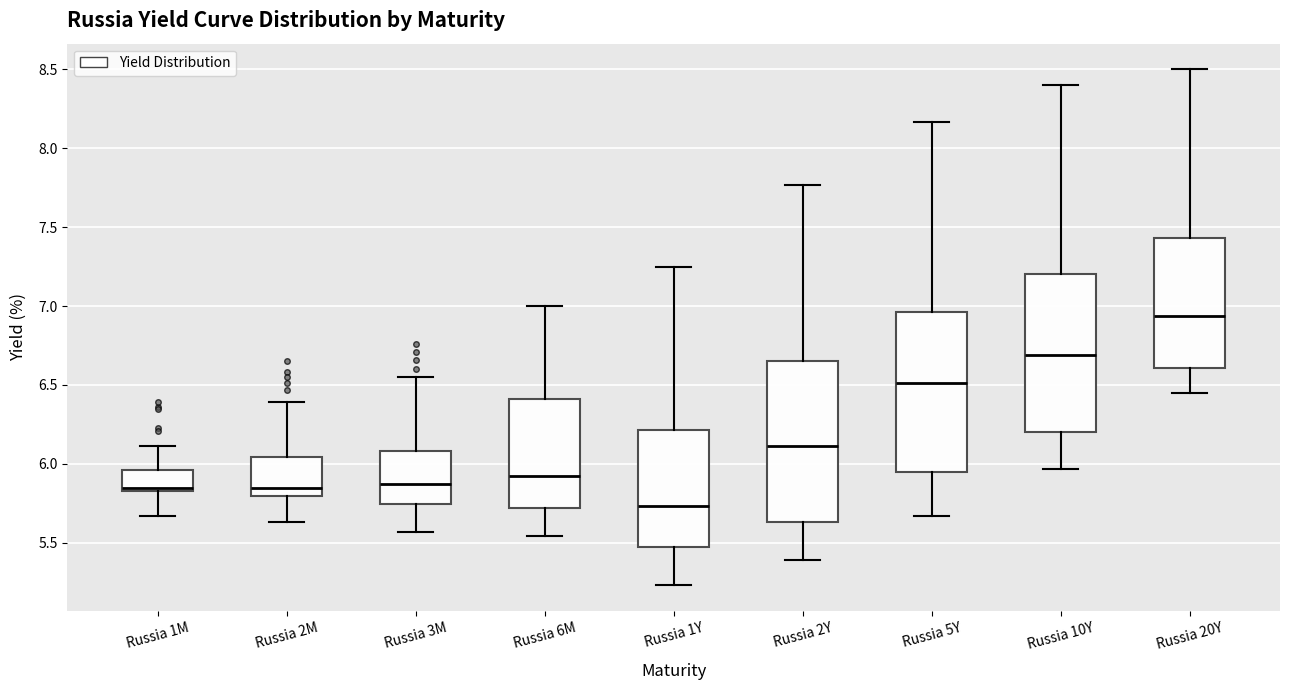

Where is the lower edge of the box for Russia 20Y on the y-axis? The values are not printed on the chart, so give them approximately, as read against the axis.

6.60